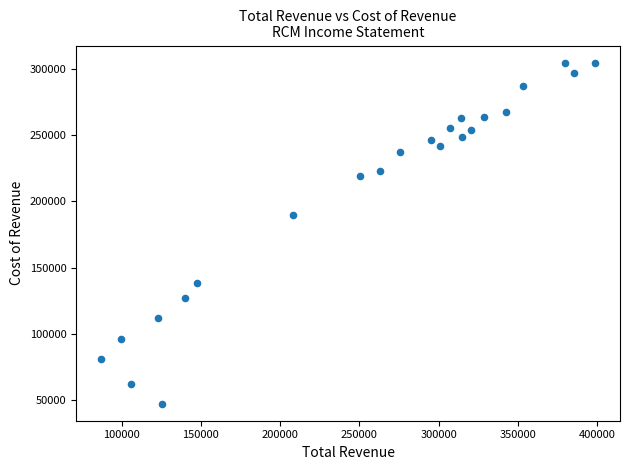

What Y value in the scatter plot is closest to 176000?

189900